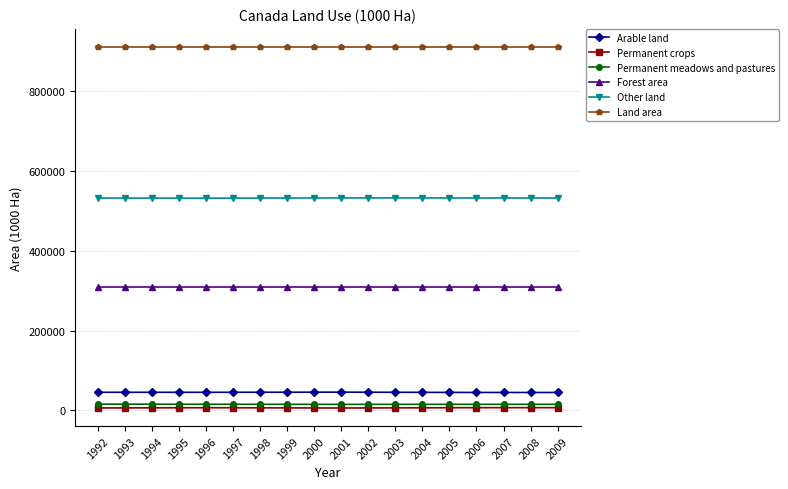

True or false: Other land and Forest area intersect in this chart.

False